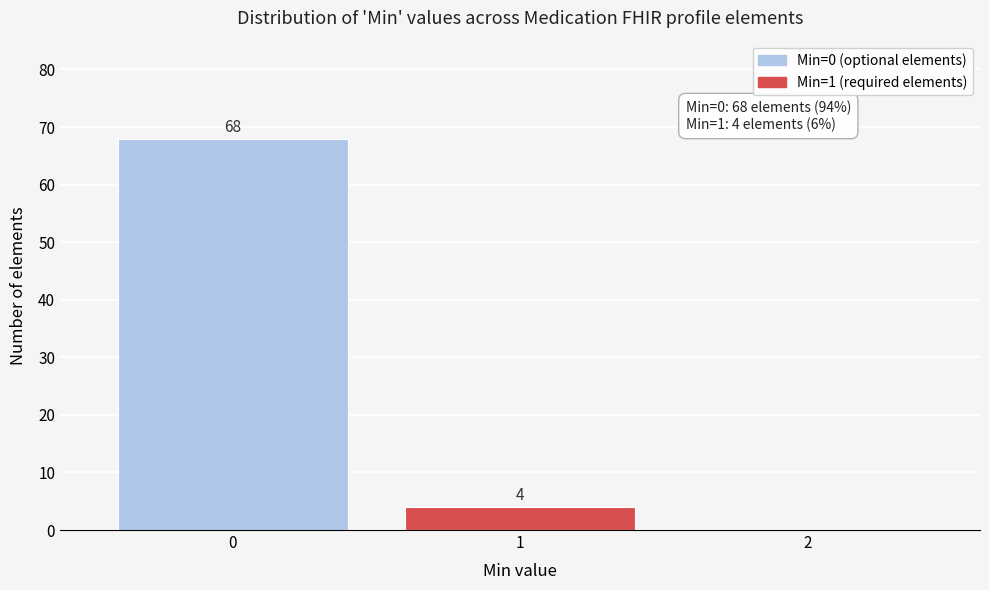

Over which range of the x-axis is the bar tallest?

-0.5 to 0.5